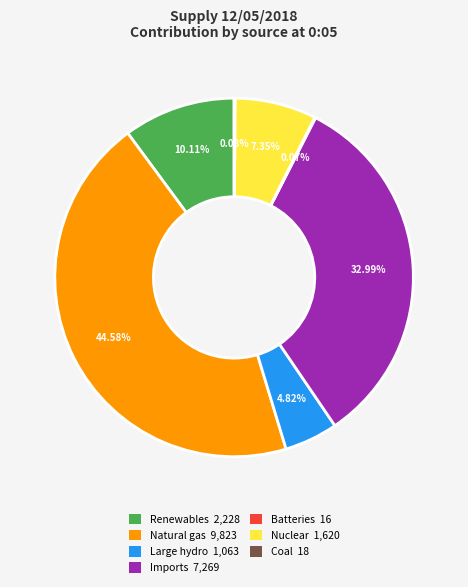

Do Renewables 2,228 and Natural gas 9,823 together represent more than half of the pie?

Yes